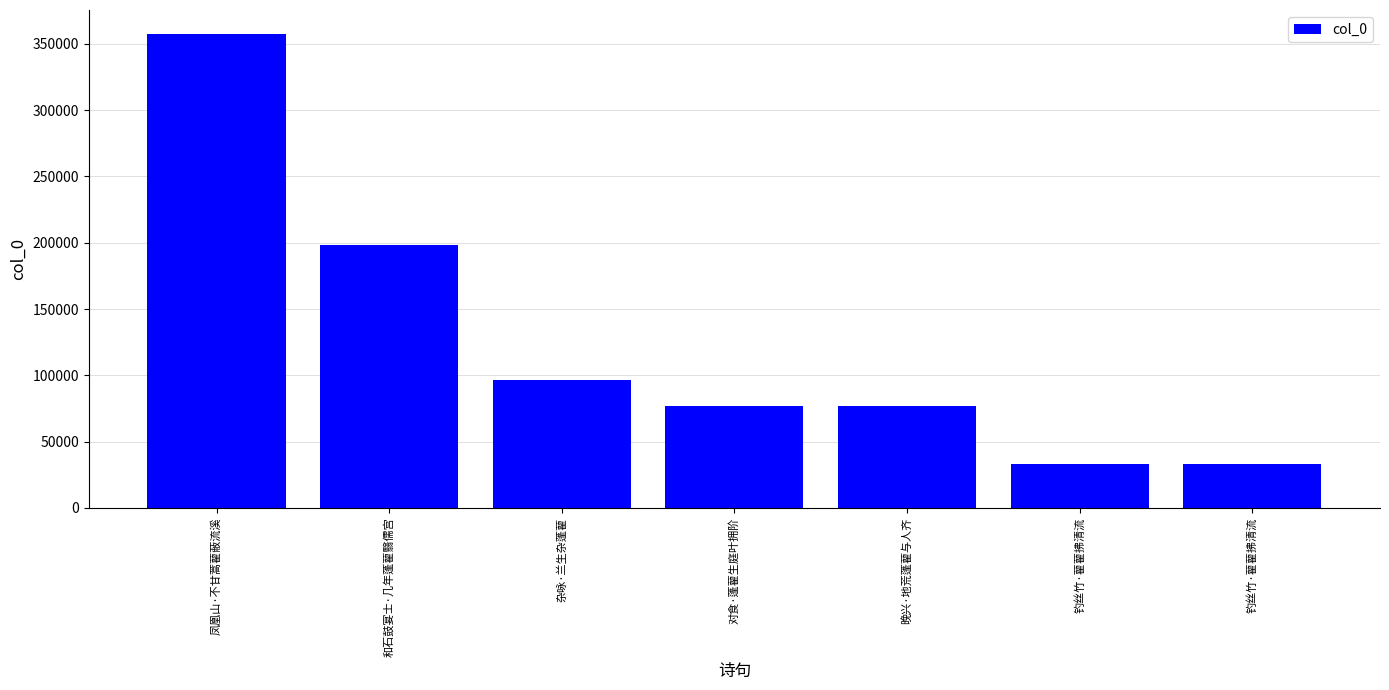

What is the label of the 3rd bar from the left?

杂咏·兰生杂蓬藋